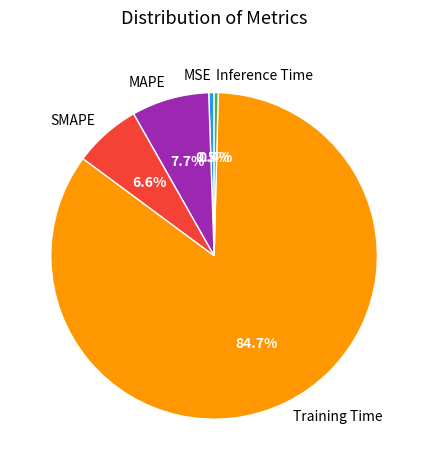

What percentage is the MAPE slice, to the nearest percent?

8%